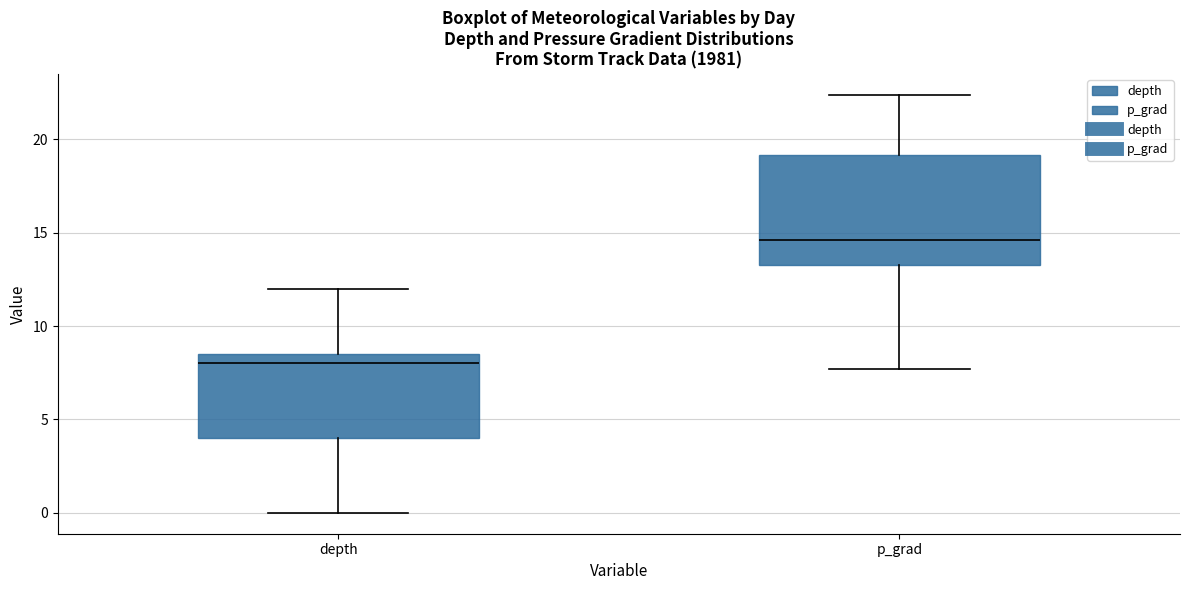

Which box is the tallest, from its lower edge to its upper edge?

p_grad